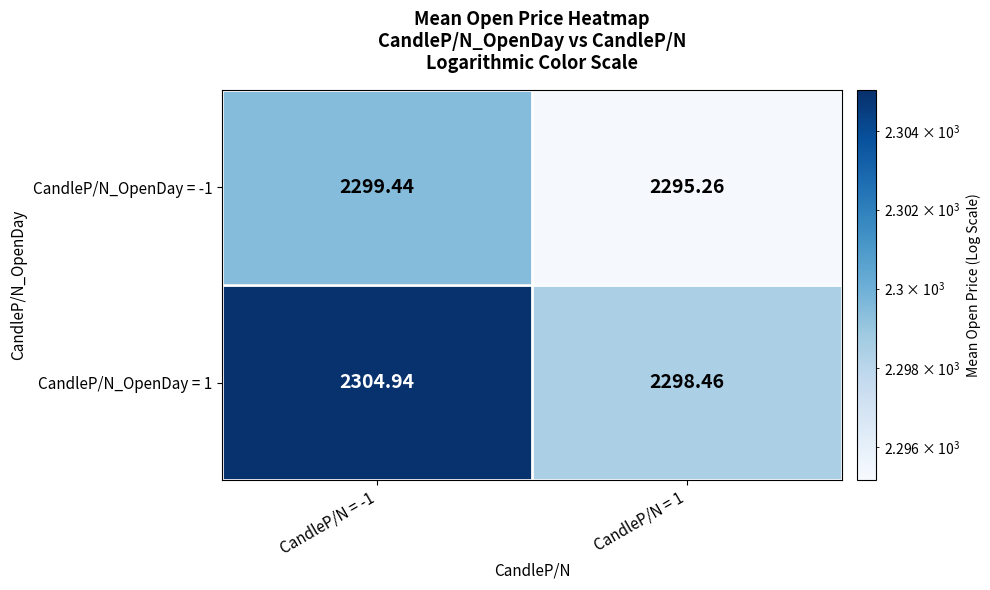

How many data points does each series have?

2